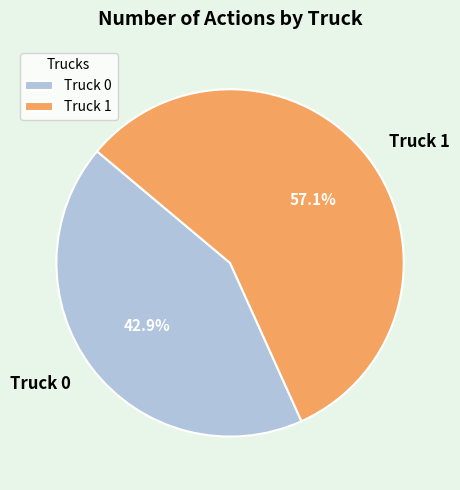

Between Truck 1 and Truck 0, which is larger?

Truck 1